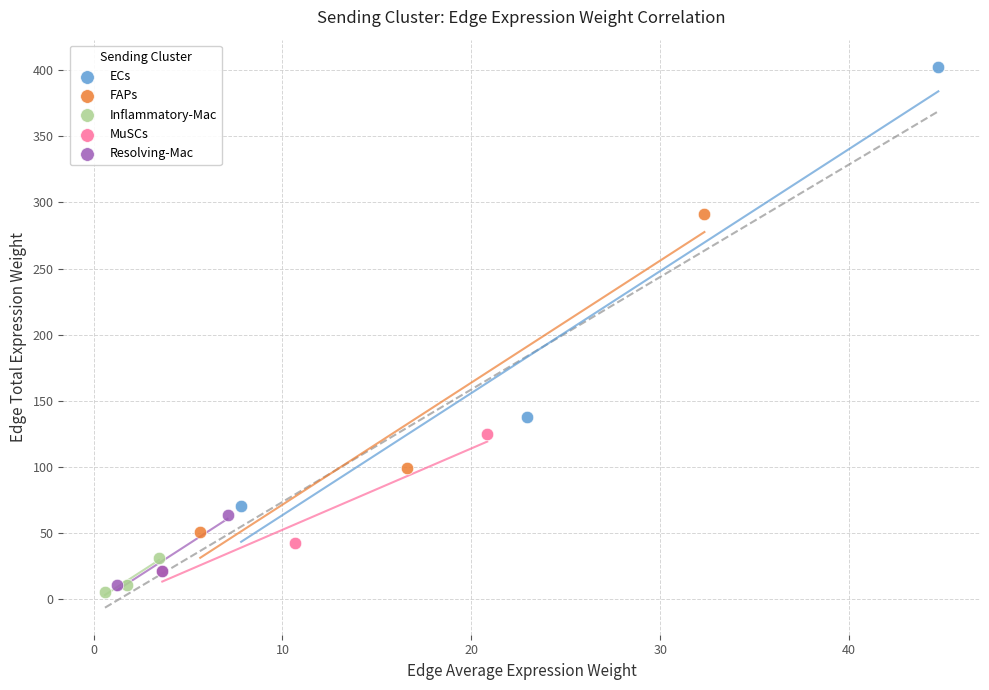

Which series reaches the maximum Y coordinate?

ECs